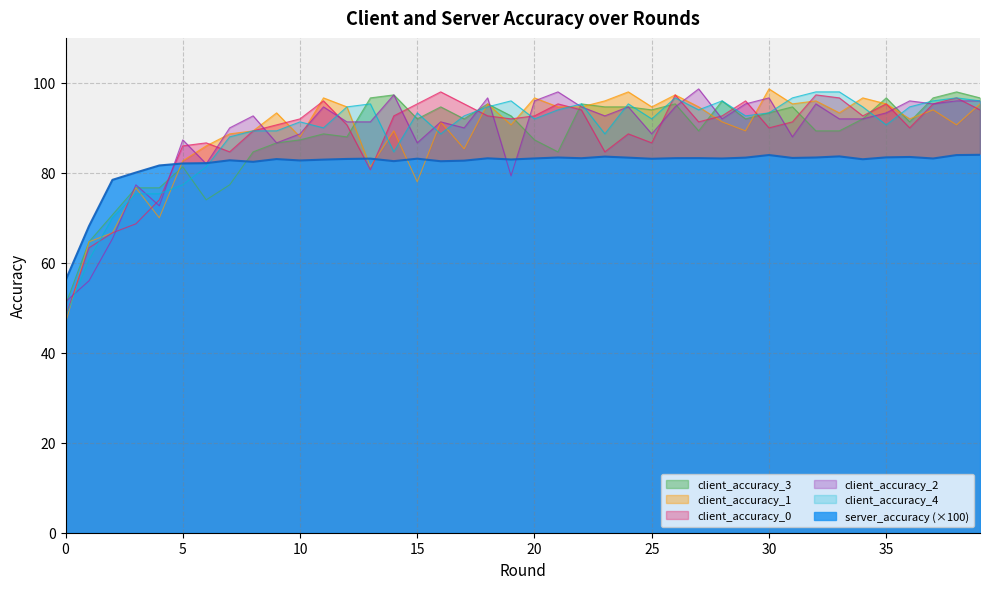

What is the greatest value displayed?

98.7